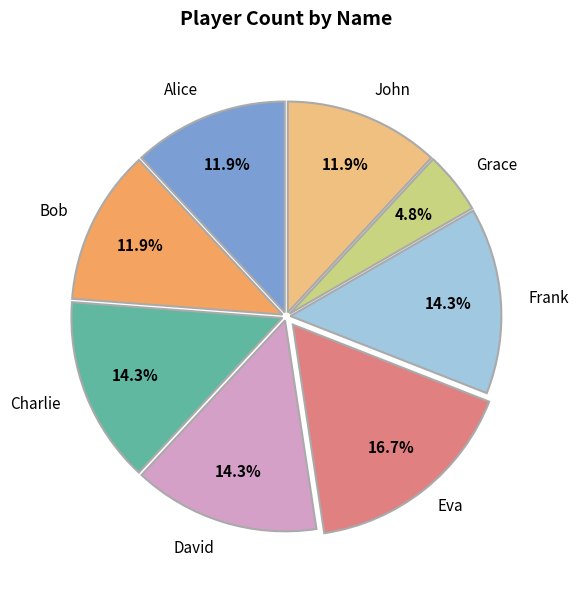

How many segments does this pie chart have?

8